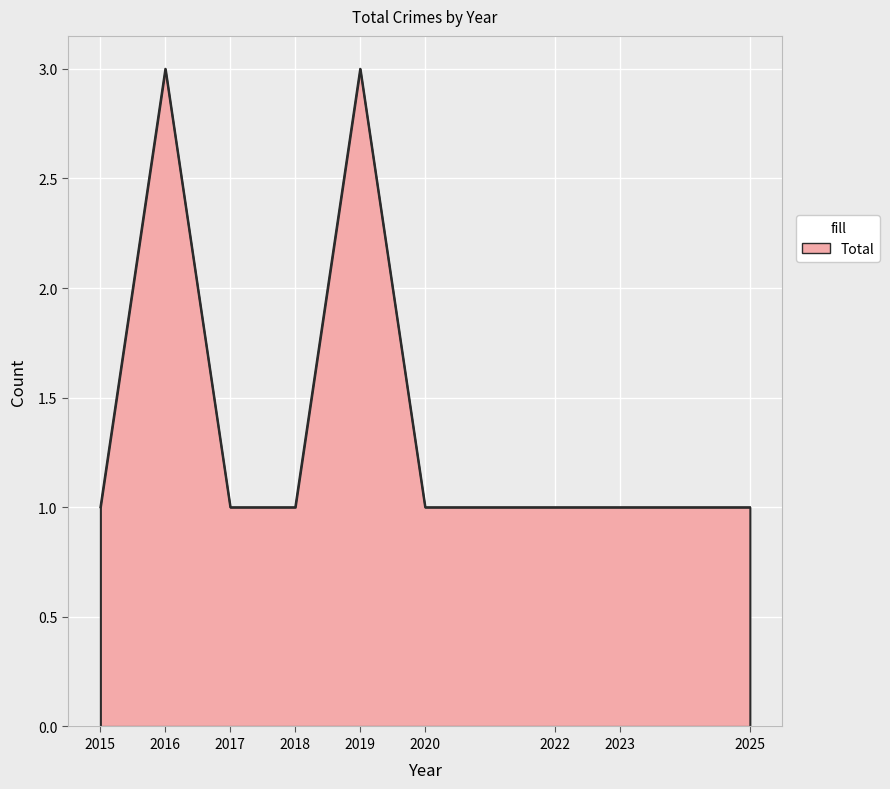

What is the ratio of the value at 2022 to the value at 2016?

0.3